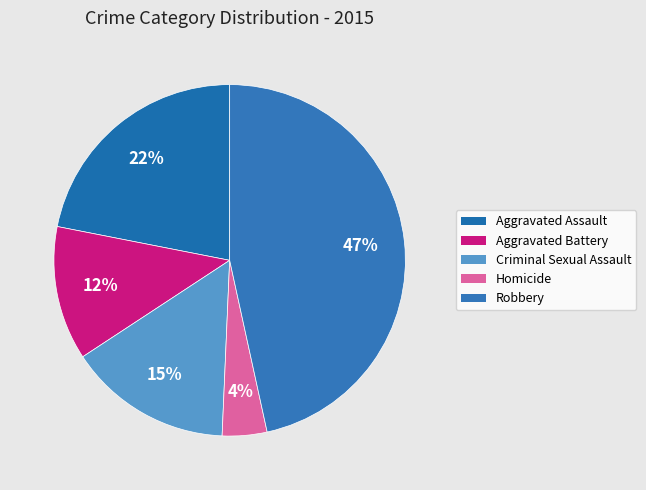

What percentage is the Criminal Sexual Assault slice, to the nearest percent?

15%